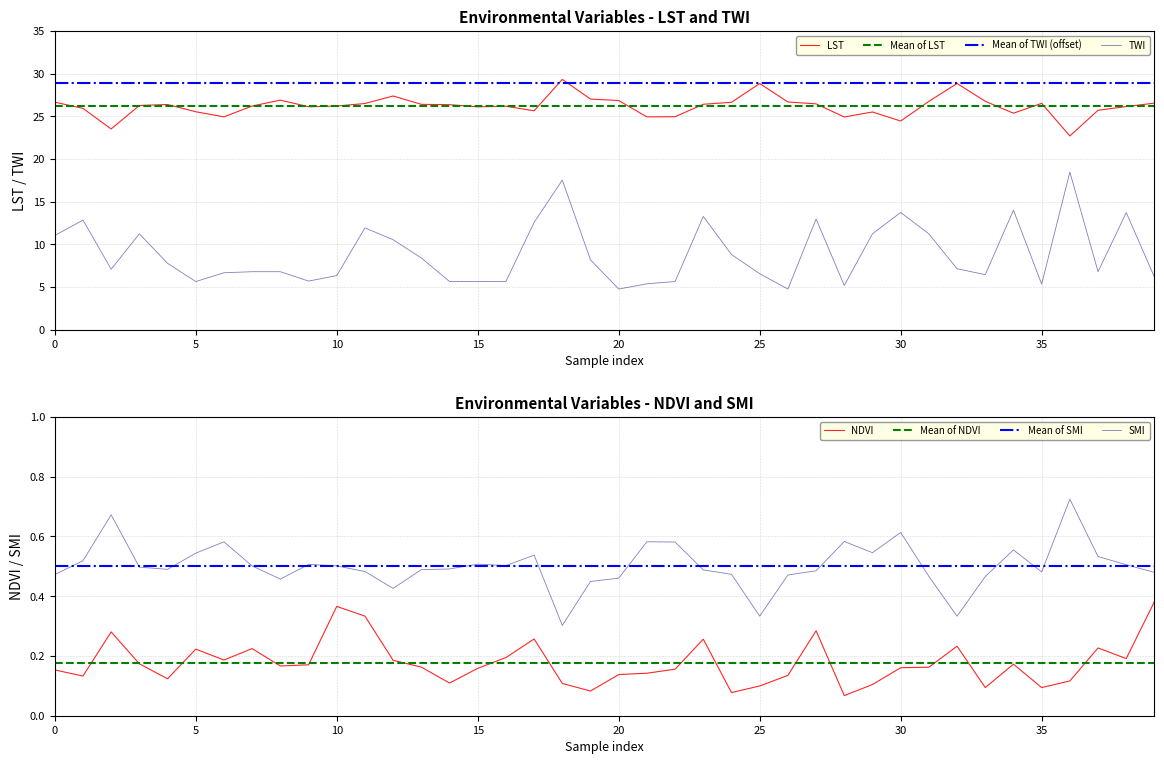

What is the difference between the TWI values at 0 and 25?

4.5